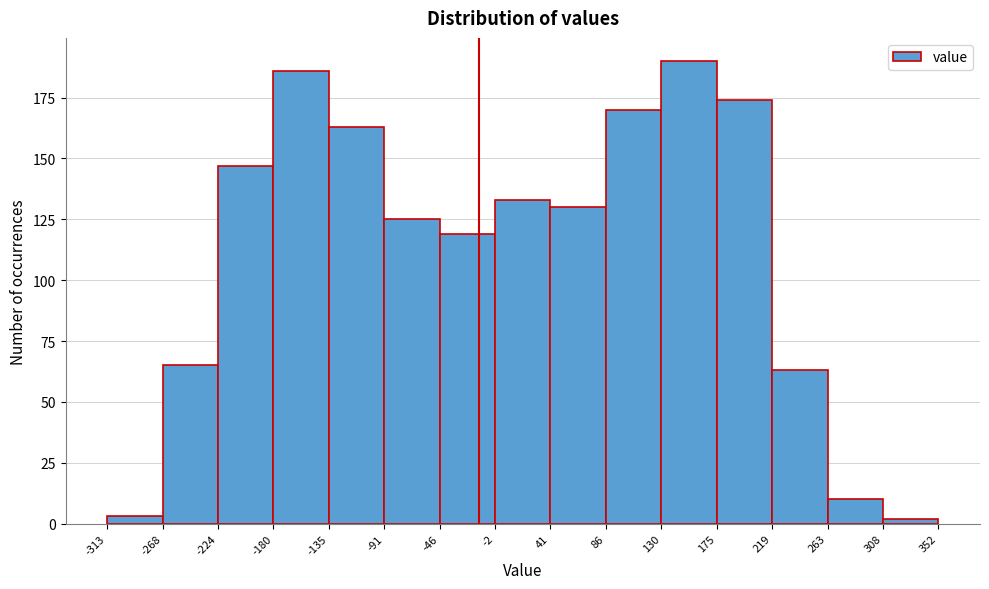

Reading left to right, transcribe this chart: for each bar, give the range it covers on the x-axis and its height. The values are not printed on the chart, so give them approximately, as read against the axis.

-313 to -268: under 5
-268 to -224: 65
-224 to -180: 145
-180 to -135: 185
-135 to -91: 165
-91 to -46: 125
-46 to -2: 120
-2 to 41: 135
41 to 86: 130
86 to 130: 170
130 to 175: 190
175 to 219: 175
219 to 263: 65
263 to 308: 10
308 to 352: under 5